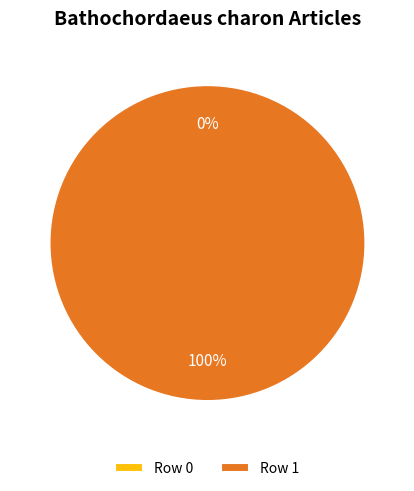

What percentage do Row 0 and Row 1 together represent?

100.0%